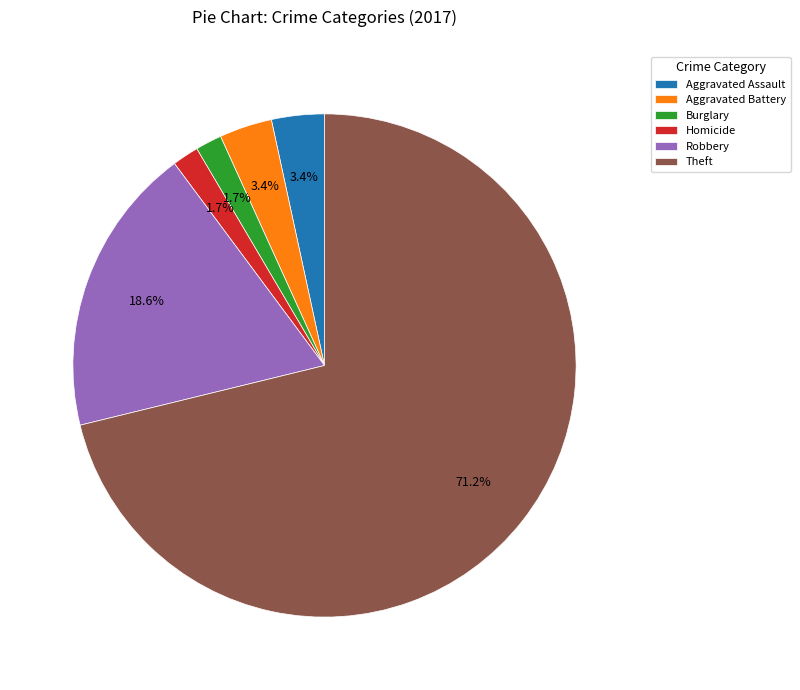

True or false: Robbery accounts for 19% of the total.

True